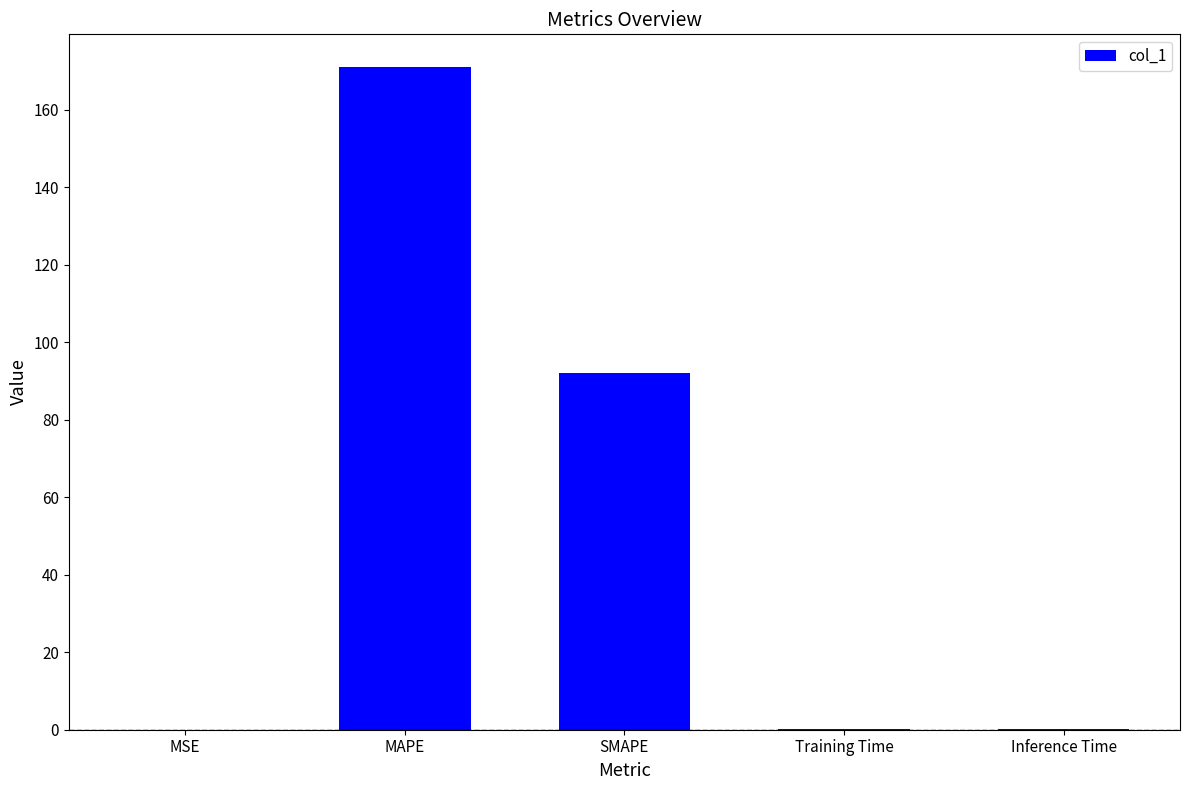

At which category does the chart reach its peak across all series?

MAPE